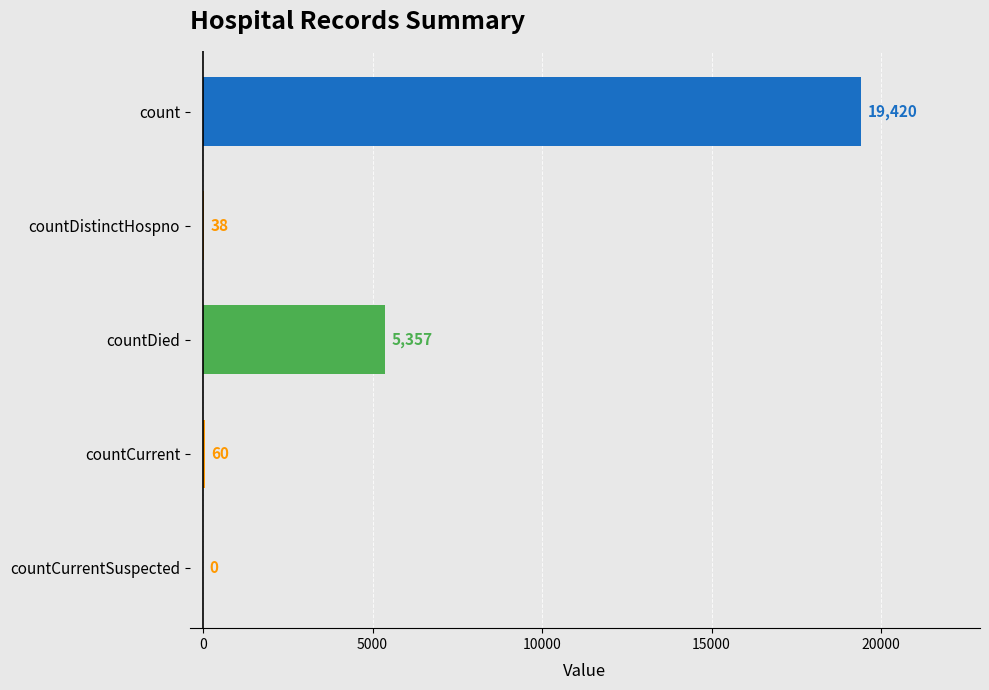

The chart shows a value of 0 at countCurrentSuspected. True or false?

True